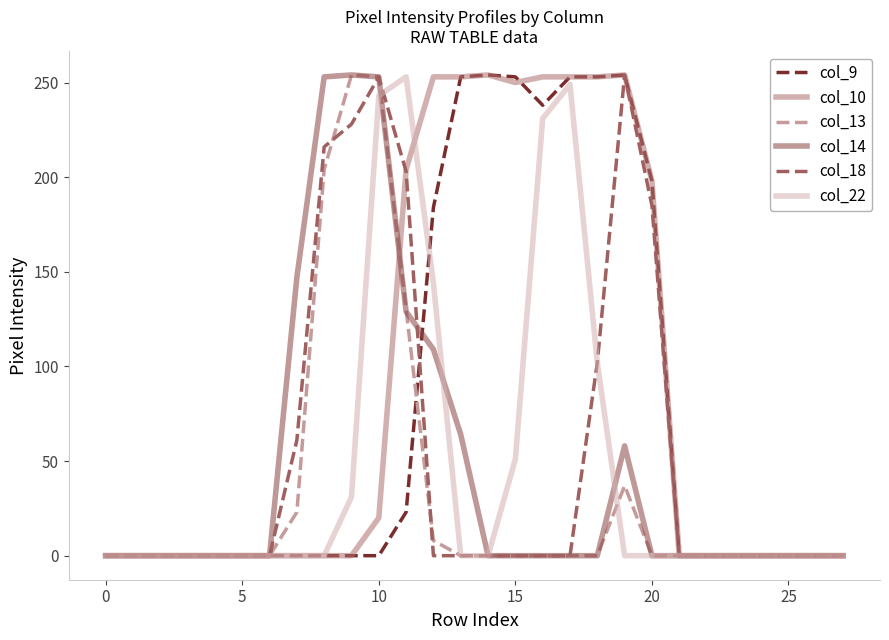

Which series has the largest total across all categories?

col_10